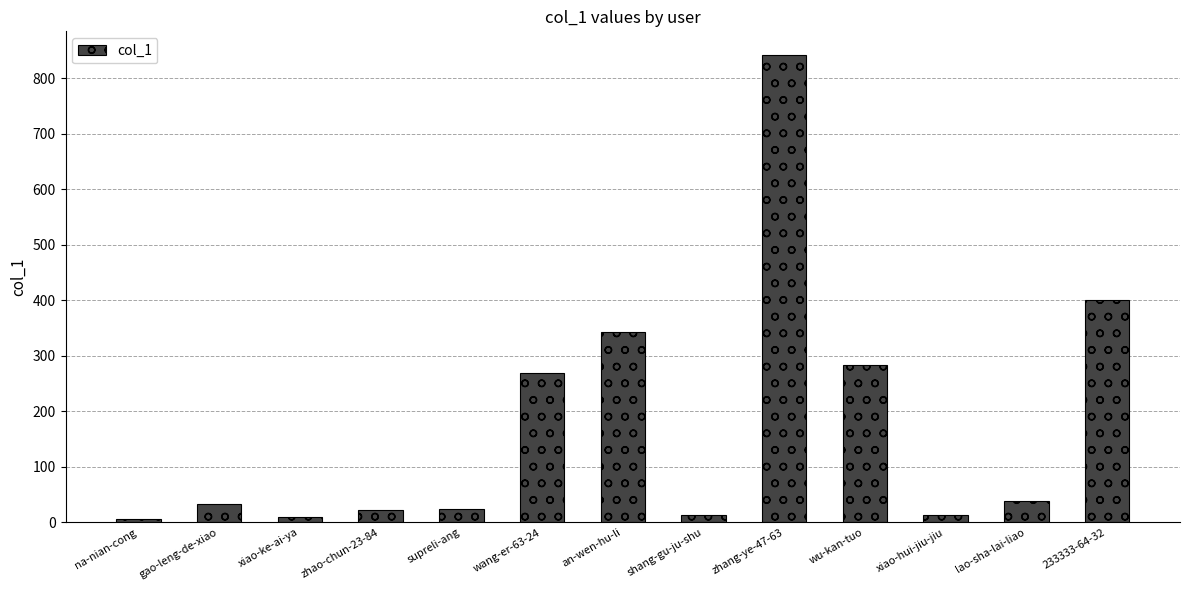

True or false: the data shows 138 at an-wen-hu-li.

False